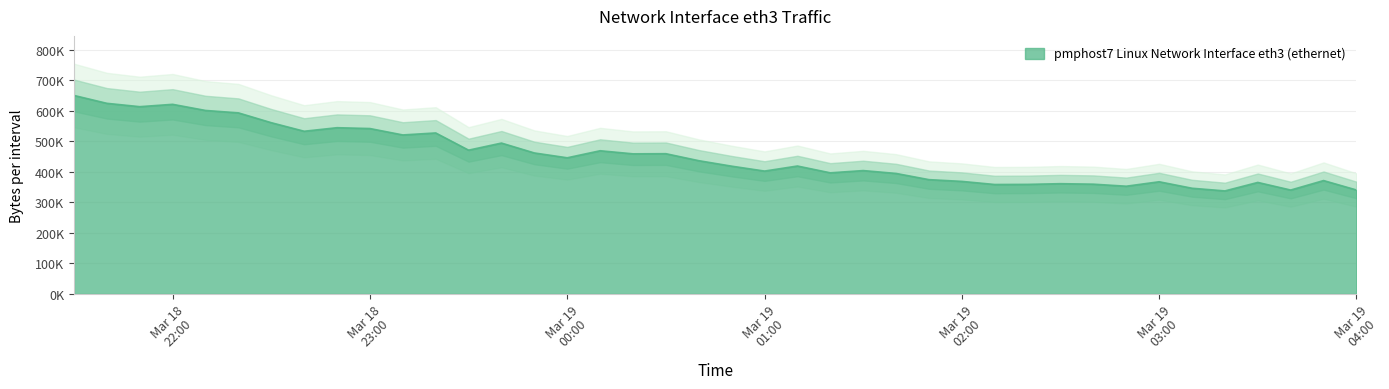

List the labels in order of value, smallest first.

2014-03-19 03:20:00, 2014-03-19 03:40:00, 2014-03-19 04:00:00, 2014-03-19 03:10:00, 2014-03-19 02:50:00, 2014-03-19 02:10:00, 2014-03-19 02:20:00, 2014-03-19 02:40:00, 2014-03-19 02:30:00, 2014-03-19 03:30:00, 2014-03-19 03:00:00, 2014-03-19 02:00:00, 2014-03-19 03:50:00, 2014-03-19 01:50:00, 2014-03-19 01:40:00, 2014-03-19 01:20:00, 2014-03-19 01:00:00, 2014-03-19 01:30:00, 2014-03-19 00:50:00, 2014-03-19 01:10:00, 2014-03-19 00:40:00, 2014-03-19 00:00:00, 2014-03-19 00:20:00, 2014-03-19 00:30:00, 2014-03-18 23:50:00, 2014-03-19 00:10:00, 2014-03-18 23:30:00, 2014-03-18 23:40:00, 2014-03-18 23:10:00, 2014-03-18 23:20:00, 2014-03-18 22:40:00, 2014-03-18 23:00:00, 2014-03-18 22:50:00, 2014-03-18 22:30:00, 2014-03-18 22:20:00, 2014-03-18 22:10:00, 2014-03-18 21:50:00, 2014-03-18 22:00:00, 2014-03-18 21:40:00, 2014-03-18 21:30:00